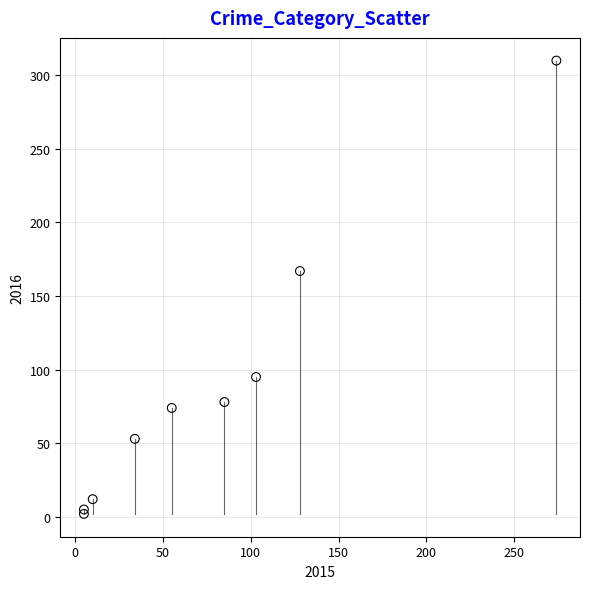

What Y value in the scatter plot is closest to 156?

167